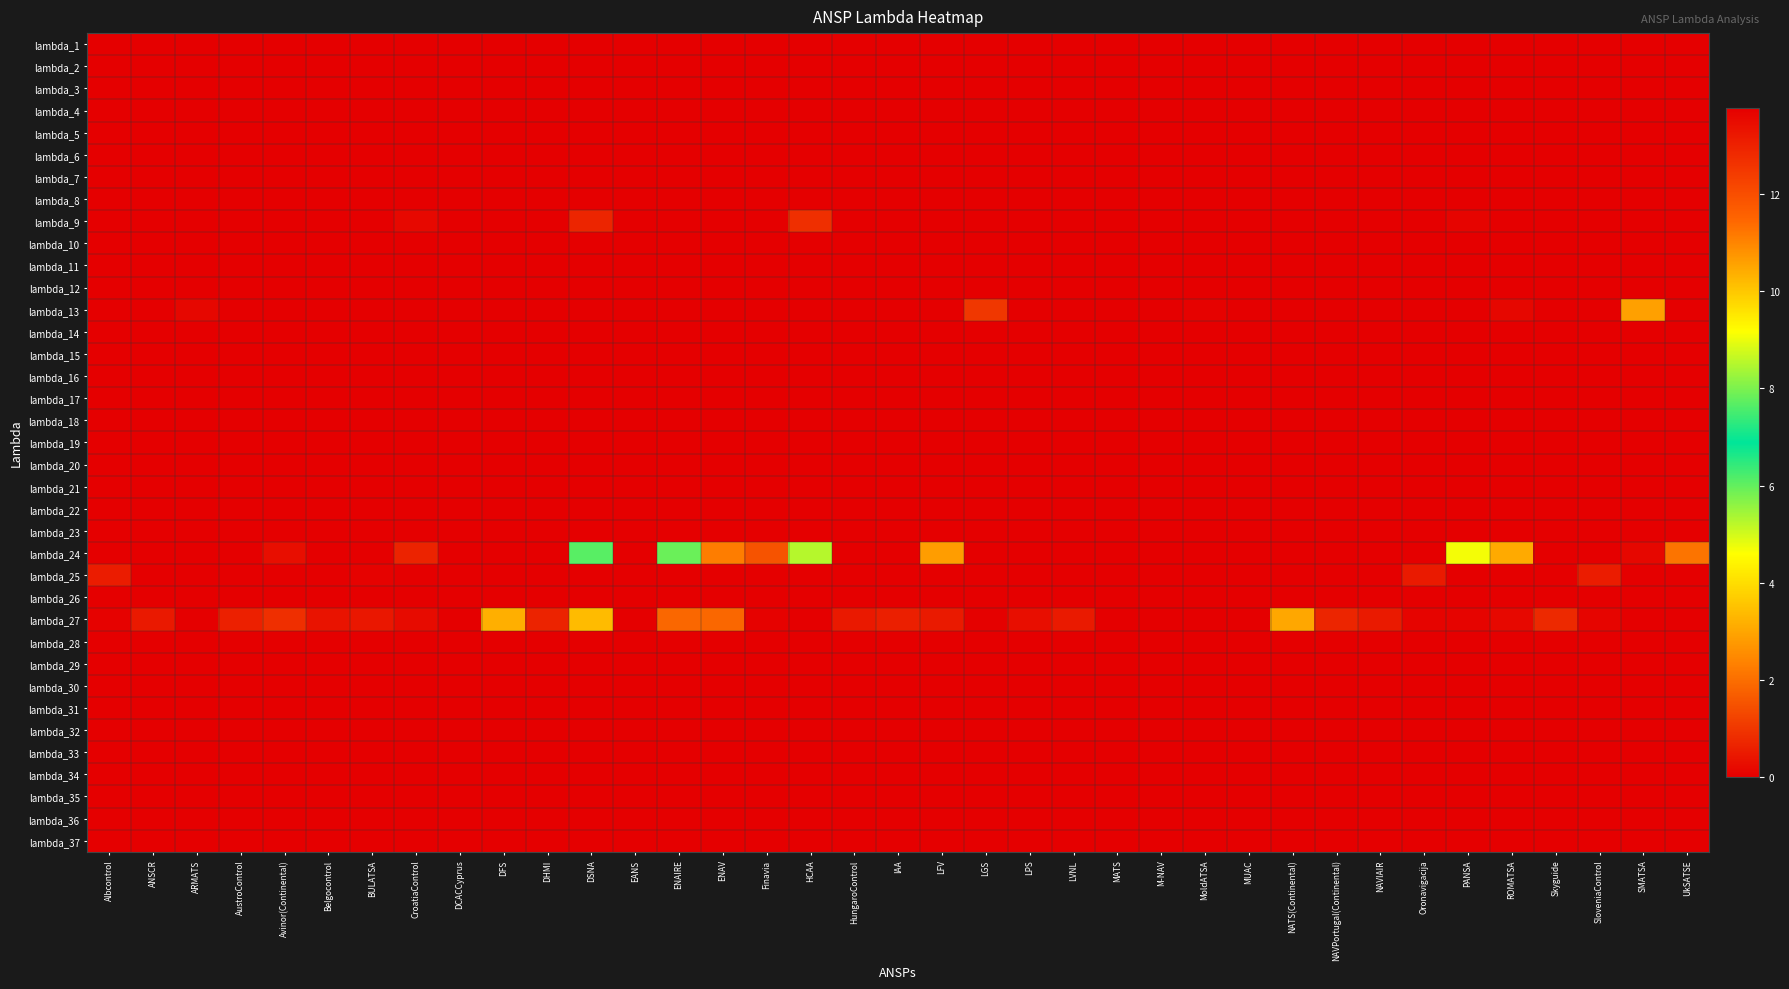

Reading left to right, list all the values displayed in this chart.

lambda_1: Albcontrol=0.0	ANSCR=0.0	ARMATS=0.0	AustroControl=0.0	Avinor(Continental)=0.0	Belgocontrol=0.0	BULATSA=0.0	CroatiaControl=0.0	DCACCyprus=0.0	DFS=0.0	DHMI=0.0	DSNA=0.0	EANS=0.0	ENAIRE=0.0	ENAV=0.0	Finavia=0.0	HCAA=0.0	HungaroControl=0.0	IAA=0.0	LFV=0.0	LGS=0.0	LPS=0.0	LVNL=0.0	MATS=0.0	M-NAV=0.0	MoldATSA=0.0	MUAC=0.0	NATS(Continental)=0.0	NAVPortugal(Continental)=0.0	NAVIAIR=0.0	Oronavigacija=0.0	PANSA=0.0	ROMATSA=0.0	Skyguide=0.0	SloveniaControl=0.0	SMATSA=0.0	UkSATSE=0.0
lambda_2: Albcontrol=0.0	ANSCR=0.0	ARMATS=0.0	AustroControl=0.0	Avinor(Continental)=0.0	Belgocontrol=0.0	BULATSA=0.0	CroatiaControl=0.0	DCACCyprus=0.0	DFS=0.0	DHMI=0.0	DSNA=0.0	EANS=0.0	ENAIRE=0.0	ENAV=0.0	Finavia=0.0	HCAA=0.0	HungaroControl=0.0	IAA=0.0	LFV=0.0	LGS=0.0	LPS=0.0	LVNL=0.0	MATS=0.0	M-NAV=0.0	MoldATSA=0.0	MUAC=0.0	NATS(Continental)=0.0	NAVPortugal(Continental)=0.0	NAVIAIR=0.0	Oronavigacija=0.0	PANSA=0.0	ROMATSA=0.0	Skyguide=0.0	SloveniaControl=0.0	SMATSA=0.0	UkSATSE=0.0
lambda_3: Albcontrol=0.0	ANSCR=0.0	ARMATS=0.0	AustroControl=0.0	Avinor(Continental)=0.0	Belgocontrol=0.0	BULATSA=0.0	CroatiaControl=0.0	DCACCyprus=0.0	DFS=0.0	DHMI=0.0	DSNA=0.0	EANS=0.0	ENAIRE=0.0	ENAV=0.0	Finavia=0.0	HCAA=0.0	HungaroControl=0.0	IAA=0.0	LFV=0.0	LGS=0.0	LPS=0.0	LVNL=0.0	MATS=0.0	M-NAV=0.0	MoldATSA=0.0	MUAC=0.0	NATS(Continental)=0.0	NAVPortugal(Continental)=0.0	NAVIAIR=0.0	Oronavigacija=0.0	PANSA=0.0	ROMATSA=0.0	Skyguide=0.0	SloveniaControl=0.0	SMATSA=0.0	UkSATSE=0.0
lambda_4: Albcontrol=0.0	ANSCR=0.0	ARMATS=0.0	AustroControl=0.0	Avinor(Continental)=0.0	Belgocontrol=0.0	BULATSA=0.0	CroatiaControl=0.0	DCACCyprus=0.0	DFS=0.0	DHMI=0.0	DSNA=0.0	EANS=0.0	ENAIRE=0.0	ENAV=0.0	Finavia=0.0	HCAA=0.0	HungaroControl=0.0	IAA=0.0	LFV=0.0	LGS=0.0	LPS=0.0	LVNL=0.0	MATS=0.0	M-NAV=0.0	MoldATSA=0.0	MUAC=0.0	NATS(Continental)=0.0	NAVPortugal(Continental)=0.0	NAVIAIR=0.0	Oronavigacija=0.0	PANSA=0.0	ROMATSA=0.0	Skyguide=0.0	SloveniaControl=0.0	SMATSA=0.0	UkSATSE=0.0
lambda_5: Albcontrol=0.0	ANSCR=0.0	ARMATS=0.0	AustroControl=0.0	Avinor(Continental)=0.0	Belgocontrol=0.0	BULATSA=0.0	CroatiaControl=0.0	DCACCyprus=0.0	DFS=0.0	DHMI=0.0	DSNA=0.0	EANS=0.0	ENAIRE=0.0	ENAV=0.0	Finavia=0.0	HCAA=0.0	HungaroControl=0.0	IAA=0.0	LFV=0.0	LGS=0.0	LPS=0.0	LVNL=0.0	MATS=0.0	M-NAV=0.0	MoldATSA=0.0	MUAC=0.0	NATS(Continental)=0.0	NAVPortugal(Continental)=0.0	NAVIAIR=0.0	Oronavigacija=0.0	PANSA=0.0	ROMATSA=0.0	Skyguide=0.0	SloveniaControl=0.0	SMATSA=0.0	UkSATSE=0.0
lambda_6: Albcontrol=0.0	ANSCR=0.0	ARMATS=0.0	AustroControl=0.0	Avinor(Continental)=0.0	Belgocontrol=0.0	BULATSA=0.0	CroatiaControl=0.0	DCACCyprus=0.0	DFS=0.0	DHMI=0.0	DSNA=0.0	EANS=0.0	ENAIRE=0.0	ENAV=0.0	Finavia=0.0	HCAA=0.0	HungaroControl=0.0	IAA=0.0	LFV=0.0	LGS=0.0	LPS=0.0	LVNL=0.0	MATS=0.0	M-NAV=0.0	MoldATSA=0.0	MUAC=0.0	NATS(Continental)=0.0	NAVPortugal(Continental)=0.0	NAVIAIR=0.0	Oronavigacija=0.0	PANSA=0.0	ROMATSA=0.0	Skyguide=0.0	SloveniaControl=0.0	SMATSA=0.0	UkSATSE=0.0
lambda_7: Albcontrol=0.0	ANSCR=0.0	ARMATS=0.0	AustroControl=0.0	Avinor(Continental)=0.0	Belgocontrol=0.0	BULATSA=0.0	CroatiaControl=0.0	DCACCyprus=0.0	DFS=0.0	DHMI=0.0	DSNA=0.0	EANS=0.0	ENAIRE=0.0	ENAV=0.0	Finavia=0.0	HCAA=0.0	HungaroControl=0.0	IAA=0.0	LFV=0.0	LGS=0.0	LPS=0.0	LVNL=0.0	MATS=0.0	M-NAV=0.0	MoldATSA=0.0	MUAC=0.0	NATS(Continental)=0.0	NAVPortugal(Continental)=0.0	NAVIAIR=0.0	Oronavigacija=0.0	PANSA=0.0	ROMATSA=0.0	Skyguide=0.0	SloveniaControl=0.0	SMATSA=0.0	UkSATSE=0.0
lambda_8: Albcontrol=0.0	ANSCR=0.0	ARMATS=0.0	AustroControl=0.0	Avinor(Continental)=0.0	Belgocontrol=0.0	BULATSA=0.0	CroatiaControl=0.0	DCACCyprus=0.0	DFS=0.0	DHMI=0.0	DSNA=0.0	EANS=0.0	ENAIRE=0.0	ENAV=0.0	Finavia=0.0	HCAA=0.0	HungaroControl=0.0	IAA=0.0	LFV=0.0	LGS=0.0	LPS=0.0	LVNL=0.0	MATS=0.0	M-NAV=0.0	MoldATSA=0.0	MUAC=0.0	NATS(Continental)=0.0	NAVPortugal(Continental)=0.0	NAVIAIR=0.0	Oronavigacija=0.0	PANSA=0.0	ROMATSA=0.0	Skyguide=0.0	SloveniaControl=0.0	SMATSA=0.0	UkSATSE=0.0
lambda_9: Albcontrol=0.0	ANSCR=0.0	ARMATS=0.0	AustroControl=0.0	Avinor(Continental)=0.0	Belgocontrol=0.0	BULATSA=0.0	CroatiaControl=0.2	DCACCyprus=0.0	DFS=0.0	DHMI=0.0	DSNA=0.7	EANS=0.0	ENAIRE=0.0	ENAV=0.0	Finavia=0.0	HCAA=0.9	HungaroControl=0.0	IAA=0.0	LFV=0.0	LGS=0.0	LPS=0.0	LVNL=0.0	MATS=0.0	M-NAV=0.0	MoldATSA=0.0	MUAC=0.0	NATS(Continental)=0.0	NAVPortugal(Continental)=0.0	NAVIAIR=0.0	Oronavigacija=0.0	PANSA=0.1	ROMATSA=0.0	Skyguide=0.0	SloveniaControl=0.0	SMATSA=0.0	UkSATSE=0.0
lambda_10: Albcontrol=0.0	ANSCR=0.0	ARMATS=0.0	AustroControl=0.0	Avinor(Continental)=0.0	Belgocontrol=0.0	BULATSA=0.0	CroatiaControl=0.0	DCACCyprus=0.0	DFS=0.0	DHMI=0.0	DSNA=0.0	EANS=0.0	ENAIRE=0.0	ENAV=0.0	Finavia=0.0	HCAA=0.0	HungaroControl=0.0	IAA=0.0	LFV=0.0	LGS=0.0	LPS=0.0	LVNL=0.0	MATS=0.0	M-NAV=0.0	MoldATSA=0.0	MUAC=0.0	NATS(Continental)=0.0	NAVPortugal(Continental)=0.0	NAVIAIR=0.0	Oronavigacija=0.0	PANSA=0.0	ROMATSA=0.0	Skyguide=0.0	SloveniaControl=0.0	SMATSA=0.0	UkSATSE=0.0
lambda_11: Albcontrol=0.0	ANSCR=0.0	ARMATS=0.0	AustroControl=0.0	Avinor(Continental)=0.0	Belgocontrol=0.0	BULATSA=0.0	CroatiaControl=0.0	DCACCyprus=0.0	DFS=0.0	DHMI=0.0	DSNA=0.0	EANS=0.0	ENAIRE=0.0	ENAV=0.0	Finavia=0.0	HCAA=0.0	HungaroControl=0.0	IAA=0.0	LFV=0.0	LGS=0.0	LPS=0.0	LVNL=0.0	MATS=0.0	M-NAV=0.0	MoldATSA=0.0	MUAC=0.0	NATS(Continental)=0.0	NAVPortugal(Continental)=0.0	NAVIAIR=0.0	Oronavigacija=0.0	PANSA=0.0	ROMATSA=0.0	Skyguide=0.0	SloveniaControl=0.0	SMATSA=0.0	UkSATSE=0.0
lambda_12: Albcontrol=0.0	ANSCR=0.0	ARMATS=0.0	AustroControl=0.0	Avinor(Continental)=0.0	Belgocontrol=0.0	BULATSA=0.0	CroatiaControl=0.0	DCACCyprus=0.0	DFS=0.0	DHMI=0.0	DSNA=0.0	EANS=0.0	ENAIRE=0.0	ENAV=0.0	Finavia=0.0	HCAA=0.0	HungaroControl=0.0	IAA=0.0	LFV=0.0	LGS=0.0	LPS=0.0	LVNL=0.0	MATS=0.0	M-NAV=0.0	MoldATSA=0.0	MUAC=0.0	NATS(Continental)=0.0	NAVPortugal(Continental)=0.0	NAVIAIR=0.0	Oronavigacija=0.0	PANSA=0.0	ROMATSA=0.0	Skyguide=0.0	SloveniaControl=0.0	SMATSA=0.0	UkSATSE=0.0
lambda_13: Albcontrol=0.0	ANSCR=0.0	ARMATS=0.1	AustroControl=0.0	Avinor(Continental)=0.0	Belgocontrol=0.0	BULATSA=0.0	CroatiaControl=0.0	DCACCyprus=0.0	DFS=0.0	DHMI=0.0	DSNA=0.0	EANS=0.0	ENAIRE=0.0	ENAV=0.0	Finavia=0.0	HCAA=0.0	HungaroControl=0.0	IAA=0.0	LFV=0.0	LGS=1.0	LPS=0.0	LVNL=0.0	MATS=0.0	M-NAV=0.0	MoldATSA=0.1	MUAC=0.0	NATS(Continental)=0.0	NAVPortugal(Continental)=0.0	NAVIAIR=0.0	Oronavigacija=0.0	PANSA=0.0	ROMATSA=0.2	Skyguide=0.0	SloveniaControl=0.0	SMATSA=2.9	UkSATSE=0.0
lambda_14: Albcontrol=0.0	ANSCR=0.0	ARMATS=0.0	AustroControl=0.0	Avinor(Continental)=0.0	Belgocontrol=0.0	BULATSA=0.0	CroatiaControl=0.0	DCACCyprus=0.0	DFS=0.0	DHMI=0.0	DSNA=0.0	EANS=0.0	ENAIRE=0.0	ENAV=0.0	Finavia=0.0	HCAA=0.0	HungaroControl=0.0	IAA=0.0	LFV=0.0	LGS=0.0	LPS=0.0	LVNL=0.0	MATS=0.0	M-NAV=0.0	MoldATSA=0.0	MUAC=0.0	NATS(Continental)=0.0	NAVPortugal(Continental)=0.0	NAVIAIR=0.0	Oronavigacija=0.0	PANSA=0.0	ROMATSA=0.0	Skyguide=0.0	SloveniaControl=0.0	SMATSA=0.0	UkSATSE=0.0
lambda_15: Albcontrol=0.0	ANSCR=0.0	ARMATS=0.0	AustroControl=0.0	Avinor(Continental)=0.0	Belgocontrol=0.0	BULATSA=0.0	CroatiaControl=0.0	DCACCyprus=0.0	DFS=0.0	DHMI=0.0	DSNA=0.0	EANS=0.0	ENAIRE=0.0	ENAV=0.0	Finavia=0.0	HCAA=0.0	HungaroControl=0.0	IAA=0.0	LFV=0.0	LGS=0.0	LPS=0.0	LVNL=0.0	MATS=0.0	M-NAV=0.0	MoldATSA=0.0	MUAC=0.0	NATS(Continental)=0.0	NAVPortugal(Continental)=0.0	NAVIAIR=0.0	Oronavigacija=0.0	PANSA=0.0	ROMATSA=0.0	Skyguide=0.0	SloveniaControl=0.0	SMATSA=0.0	UkSATSE=0.0
lambda_16: Albcontrol=0.0	ANSCR=0.0	ARMATS=0.0	AustroControl=0.0	Avinor(Continental)=0.0	Belgocontrol=0.0	BULATSA=0.0	CroatiaControl=0.0	DCACCyprus=0.0	DFS=0.0	DHMI=0.0	DSNA=0.0	EANS=0.0	ENAIRE=0.0	ENAV=0.0	Finavia=0.0	HCAA=0.0	HungaroControl=0.0	IAA=0.0	LFV=0.0	LGS=0.0	LPS=0.0	LVNL=0.0	MATS=0.0	M-NAV=0.0	MoldATSA=0.0	MUAC=0.0	NATS(Continental)=0.0	NAVPortugal(Continental)=0.0	NAVIAIR=0.0	Oronavigacija=0.0	PANSA=0.0	ROMATSA=0.0	Skyguide=0.0	SloveniaControl=0.0	SMATSA=0.0	UkSATSE=0.0
lambda_17: Albcontrol=0.0	ANSCR=0.0	ARMATS=0.0	AustroControl=0.0	Avinor(Continental)=0.0	Belgocontrol=0.0	BULATSA=0.0	CroatiaControl=0.0	DCACCyprus=0.0	DFS=0.0	DHMI=0.0	DSNA=0.0	EANS=0.0	ENAIRE=0.0	ENAV=0.0	Finavia=0.0	HCAA=0.0	HungaroControl=0.0	IAA=0.0	LFV=0.0	LGS=0.0	LPS=0.0	LVNL=0.0	MATS=0.0	M-NAV=0.0	MoldATSA=0.0	MUAC=0.0	NATS(Continental)=0.0	NAVPortugal(Continental)=0.0	NAVIAIR=0.0	Oronavigacija=0.0	PANSA=0.0	ROMATSA=0.0	Skyguide=0.0	SloveniaControl=0.0	SMATSA=0.0	UkSATSE=0.0
lambda_18: Albcontrol=0.0	ANSCR=0.0	ARMATS=0.0	AustroControl=0.0	Avinor(Continental)=0.0	Belgocontrol=0.0	BULATSA=0.0	CroatiaControl=0.0	DCACCyprus=0.0	DFS=0.0	DHMI=0.0	DSNA=0.0	EANS=0.0	ENAIRE=0.0	ENAV=0.0	Finavia=0.0	HCAA=0.0	HungaroControl=0.0	IAA=0.0	LFV=0.0	LGS=0.0	LPS=0.0	LVNL=0.0	MATS=0.0	M-NAV=0.0	MoldATSA=0.0	MUAC=0.0	NATS(Continental)=0.0	NAVPortugal(Continental)=0.0	NAVIAIR=0.0	Oronavigacija=0.0	PANSA=0.0	ROMATSA=0.0	Skyguide=0.0	SloveniaControl=0.0	SMATSA=0.0	UkSATSE=0.0
lambda_19: Albcontrol=0.0	ANSCR=0.0	ARMATS=0.0	AustroControl=0.0	Avinor(Continental)=0.0	Belgocontrol=0.0	BULATSA=0.0	CroatiaControl=0.0	DCACCyprus=0.0	DFS=0.0	DHMI=0.0	DSNA=0.0	EANS=0.0	ENAIRE=0.0	ENAV=0.0	Finavia=0.0	HCAA=0.0	HungaroControl=0.0	IAA=0.0	LFV=0.0	LGS=0.0	LPS=0.0	LVNL=0.0	MATS=0.0	M-NAV=0.0	MoldATSA=0.0	MUAC=0.0	NATS(Continental)=0.0	NAVPortugal(Continental)=0.0	NAVIAIR=0.0	Oronavigacija=0.0	PANSA=0.0	ROMATSA=0.0	Skyguide=0.0	SloveniaControl=0.0	SMATSA=0.0	UkSATSE=0.0
lambda_20: Albcontrol=0.0	ANSCR=0.0	ARMATS=0.0	AustroControl=0.0	Avinor(Continental)=0.0	Belgocontrol=0.0	BULATSA=0.0	CroatiaControl=0.0	DCACCyprus=0.0	DFS=0.0	DHMI=0.0	DSNA=0.0	EANS=0.0	ENAIRE=0.0	ENAV=0.0	Finavia=0.0	HCAA=0.0	HungaroControl=0.0	IAA=0.0	LFV=0.0	LGS=0.0	LPS=0.0	LVNL=0.0	MATS=0.0	M-NAV=0.0	MoldATSA=0.0	MUAC=0.0	NATS(Continental)=0.0	NAVPortugal(Continental)=0.0	NAVIAIR=0.0	Oronavigacija=0.0	PANSA=0.0	ROMATSA=0.0	Skyguide=0.0	SloveniaControl=0.0	SMATSA=0.0	UkSATSE=0.0
lambda_21: Albcontrol=0.0	ANSCR=0.0	ARMATS=0.0	AustroControl=0.0	Avinor(Continental)=0.0	Belgocontrol=0.0	BULATSA=0.0	CroatiaControl=0.0	DCACCyprus=0.0	DFS=0.0	DHMI=0.0	DSNA=0.0	EANS=0.0	ENAIRE=0.0	ENAV=0.0	Finavia=0.0	HCAA=0.0	HungaroControl=0.0	IAA=0.0	LFV=0.0	LGS=0.0	LPS=0.0	LVNL=0.0	MATS=0.0	M-NAV=0.0	MoldATSA=0.0	MUAC=0.0	NATS(Continental)=0.0	NAVPortugal(Continental)=0.0	NAVIAIR=0.0	Oronavigacija=0.0	PANSA=0.0	ROMATSA=0.0	Skyguide=0.0	SloveniaControl=0.0	SMATSA=0.0	UkSATSE=0.0
lambda_22: Albcontrol=0.0	ANSCR=0.0	ARMATS=0.0	AustroControl=0.0	Avinor(Continental)=0.0	Belgocontrol=0.0	BULATSA=0.0	CroatiaControl=0.0	DCACCyprus=0.0	DFS=0.0	DHMI=0.0	DSNA=0.0	EANS=0.0	ENAIRE=0.0	ENAV=0.0	Finavia=0.0	HCAA=0.0	HungaroControl=0.0	IAA=0.0	LFV=0.0	LGS=0.0	LPS=0.0	LVNL=0.0	MATS=0.0	M-NAV=0.0	MoldATSA=0.0	MUAC=0.0	NATS(Continental)=0.0	NAVPortugal(Continental)=0.0	NAVIAIR=0.0	Oronavigacija=0.0	PANSA=0.0	ROMATSA=0.0	Skyguide=0.0	SloveniaControl=0.0	SMATSA=0.0	UkSATSE=0.0
lambda_23: Albcontrol=0.0	ANSCR=0.0	ARMATS=0.0	AustroControl=0.0	Avinor(Continental)=0.0	Belgocontrol=0.0	BULATSA=0.0	CroatiaControl=0.0	DCACCyprus=0.0	DFS=0.0	DHMI=0.0	DSNA=0.0	EANS=0.0	ENAIRE=0.0	ENAV=0.0	Finavia=0.0	HCAA=0.0	HungaroControl=0.0	IAA=0.0	LFV=0.0	LGS=0.0	LPS=0.0	LVNL=0.0	MATS=0.0	M-NAV=0.0	MoldATSA=0.0	MUAC=0.0	NATS(Continental)=0.0	NAVPortugal(Continental)=0.0	NAVIAIR=0.0	Oronavigacija=0.0	PANSA=0.0	ROMATSA=0.0	Skyguide=0.0	SloveniaControl=0.0	SMATSA=0.0	UkSATSE=0.0
lambda_24: Albcontrol=0.0	ANSCR=0.0	ARMATS=0.0	AustroControl=0.0	Avinor(Continental)=0.3	Belgocontrol=0.0	BULATSA=0.0	CroatiaControl=0.7	DCACCyprus=0.0	DFS=0.0	DHMI=13.8	DSNA=6.1	EANS=0.0	ENAIRE=5.9	ENAV=2.3	Finavia=1.5	HCAA=5.3	HungaroControl=0.0	IAA=0.0	LFV=2.8	LGS=0.0	LPS=0.0	LVNL=0.0	MATS=0.0	M-NAV=0.0	MoldATSA=0.0	MUAC=0.0	NATS(Continental)=0.0	NAVPortugal(Continental)=0.0	NAVIAIR=0.0	Oronavigacija=0.0	PANSA=4.7	ROMATSA=3.1	Skyguide=0.0	SloveniaControl=0.0	SMATSA=0.1	UkSATSE=2.1
lambda_25: Albcontrol=0.5	ANSCR=0.0	ARMATS=0.0	AustroControl=0.0	Avinor(Continental)=0.0	Belgocontrol=0.0	BULATSA=0.1	CroatiaControl=0.0	DCACCyprus=0.0	DFS=0.0	DHMI=0.0	DSNA=0.0	EANS=0.0	ENAIRE=0.0	ENAV=0.0	Finavia=0.0	HCAA=0.0	HungaroControl=0.0	IAA=0.0	LFV=0.0	LGS=0.0	LPS=0.0	LVNL=0.0	MATS=0.0	M-NAV=0.0	MoldATSA=0.0	MUAC=0.0	NATS(Continental)=0.0	NAVPortugal(Continental)=0.0	NAVIAIR=0.0	Oronavigacija=0.5	PANSA=0.0	ROMATSA=0.0	Skyguide=0.0	SloveniaControl=0.5	SMATSA=0.0	UkSATSE=0.0
lambda_26: Albcontrol=0.0	ANSCR=0.0	ARMATS=0.0	AustroControl=0.0	Avinor(Continental)=0.0	Belgocontrol=0.0	BULATSA=0.0	CroatiaControl=0.0	DCACCyprus=0.0	DFS=0.0	DHMI=0.0	DSNA=0.0	EANS=0.0	ENAIRE=0.0	ENAV=0.0	Finavia=0.0	HCAA=0.0	HungaroControl=0.0	IAA=0.0	LFV=0.0	LGS=0.0	LPS=0.0	LVNL=0.0	MATS=0.0	M-NAV=0.0	MoldATSA=0.0	MUAC=0.0	NATS(Continental)=0.0	NAVPortugal(Continental)=0.0	NAVIAIR=0.0	Oronavigacija=0.0	PANSA=0.0	ROMATSA=0.0	Skyguide=0.0	SloveniaControl=0.0	SMATSA=0.0	UkSATSE=0.0
lambda_27: Albcontrol=0.1	ANSCR=0.5	ARMATS=0.0	AustroControl=0.6	Avinor(Continental)=0.9	Belgocontrol=0.4	BULATSA=0.4	CroatiaControl=0.2	DCACCyprus=0.0	DFS=3.2	DHMI=0.7	DSNA=3.4	EANS=0.0	ENAIRE=1.9	ENAV=1.9	Finavia=0.1	HCAA=0.0	HungaroControl=0.5	IAA=0.6	LFV=0.5	LGS=0.0	LPS=0.3	LVNL=0.5	MATS=0.0	M-NAV=0.0	MoldATSA=0.0	MUAC=0.0	NATS(Continental)=3.0	NAVPortugal(Continental)=0.7	NAVIAIR=0.5	Oronavigacija=0.1	PANSA=0.1	ROMATSA=0.2	Skyguide=0.8	SloveniaControl=0.1	SMATSA=0.0	UkSATSE=0.0
lambda_28: Albcontrol=0.0	ANSCR=0.0	ARMATS=0.0	AustroControl=0.0	Avinor(Continental)=0.0	Belgocontrol=0.0	BULATSA=0.0	CroatiaControl=0.0	DCACCyprus=0.0	DFS=0.0	DHMI=0.0	DSNA=0.0	EANS=0.0	ENAIRE=0.0	ENAV=0.0	Finavia=0.0	HCAA=0.0	HungaroControl=0.0	IAA=0.0	LFV=0.0	LGS=0.0	LPS=0.0	LVNL=0.0	MATS=0.0	M-NAV=0.0	MoldATSA=0.0	MUAC=0.0	NATS(Continental)=0.0	NAVPortugal(Continental)=0.0	NAVIAIR=0.0	Oronavigacija=0.0	PANSA=0.0	ROMATSA=0.0	Skyguide=0.0	SloveniaControl=0.0	SMATSA=0.0	UkSATSE=0.0
lambda_29: Albcontrol=0.0	ANSCR=0.0	ARMATS=0.0	AustroControl=0.0	Avinor(Continental)=0.0	Belgocontrol=0.0	BULATSA=0.0	CroatiaControl=0.0	DCACCyprus=0.0	DFS=0.0	DHMI=0.0	DSNA=0.0	EANS=0.0	ENAIRE=0.0	ENAV=0.0	Finavia=0.0	HCAA=0.0	HungaroControl=0.0	IAA=0.0	LFV=0.0	LGS=0.0	LPS=0.0	LVNL=0.0	MATS=0.0	M-NAV=0.0	MoldATSA=0.0	MUAC=0.0	NATS(Continental)=0.0	NAVPortugal(Continental)=0.0	NAVIAIR=0.0	Oronavigacija=0.0	PANSA=0.0	ROMATSA=0.0	Skyguide=0.0	SloveniaControl=0.0	SMATSA=0.0	UkSATSE=0.0
lambda_30: Albcontrol=0.0	ANSCR=0.0	ARMATS=0.0	AustroControl=0.0	Avinor(Continental)=0.0	Belgocontrol=0.0	BULATSA=0.0	CroatiaControl=0.0	DCACCyprus=0.0	DFS=0.0	DHMI=0.0	DSNA=0.0	EANS=0.0	ENAIRE=0.0	ENAV=0.0	Finavia=0.0	HCAA=0.0	HungaroControl=0.0	IAA=0.0	LFV=0.0	LGS=0.0	LPS=0.0	LVNL=0.0	MATS=0.0	M-NAV=0.0	MoldATSA=0.0	MUAC=0.0	NATS(Continental)=0.0	NAVPortugal(Continental)=0.0	NAVIAIR=0.0	Oronavigacija=0.0	PANSA=0.0	ROMATSA=0.0	Skyguide=0.0	SloveniaControl=0.0	SMATSA=0.0	UkSATSE=0.0
lambda_31: Albcontrol=0.0	ANSCR=0.0	ARMATS=0.0	AustroControl=0.0	Avinor(Continental)=0.0	Belgocontrol=0.0	BULATSA=0.0	CroatiaControl=0.0	DCACCyprus=0.0	DFS=0.0	DHMI=0.0	DSNA=0.0	EANS=0.0	ENAIRE=0.0	ENAV=0.0	Finavia=0.0	HCAA=0.0	HungaroControl=0.0	IAA=0.0	LFV=0.0	LGS=0.0	LPS=0.0	LVNL=0.0	MATS=0.0	M-NAV=0.0	MoldATSA=0.0	MUAC=0.0	NATS(Continental)=0.0	NAVPortugal(Continental)=0.0	NAVIAIR=0.0	Oronavigacija=0.0	PANSA=0.0	ROMATSA=0.0	Skyguide=0.0	SloveniaControl=0.0	SMATSA=0.0	UkSATSE=0.0
lambda_32: Albcontrol=0.0	ANSCR=0.0	ARMATS=0.0	AustroControl=0.0	Avinor(Continental)=0.0	Belgocontrol=0.0	BULATSA=0.0	CroatiaControl=0.0	DCACCyprus=0.0	DFS=0.0	DHMI=0.0	DSNA=0.0	EANS=0.0	ENAIRE=0.0	ENAV=0.0	Finavia=0.0	HCAA=0.0	HungaroControl=0.0	IAA=0.0	LFV=0.0	LGS=0.0	LPS=0.0	LVNL=0.0	MATS=0.0	M-NAV=0.0	MoldATSA=0.0	MUAC=0.0	NATS(Continental)=0.0	NAVPortugal(Continental)=0.0	NAVIAIR=0.0	Oronavigacija=0.0	PANSA=0.0	ROMATSA=0.0	Skyguide=0.0	SloveniaControl=0.0	SMATSA=0.0	UkSATSE=0.0
lambda_33: Albcontrol=0.0	ANSCR=0.0	ARMATS=0.0	AustroControl=0.0	Avinor(Continental)=0.0	Belgocontrol=0.0	BULATSA=0.0	CroatiaControl=0.0	DCACCyprus=0.0	DFS=0.0	DHMI=0.0	DSNA=0.0	EANS=0.0	ENAIRE=0.0	ENAV=0.0	Finavia=0.0	HCAA=0.0	HungaroControl=0.0	IAA=0.0	LFV=0.0	LGS=0.0	LPS=0.0	LVNL=0.0	MATS=0.0	M-NAV=0.0	MoldATSA=0.0	MUAC=0.0	NATS(Continental)=0.0	NAVPortugal(Continental)=0.0	NAVIAIR=0.0	Oronavigacija=0.0	PANSA=0.0	ROMATSA=0.0	Skyguide=0.0	SloveniaControl=0.0	SMATSA=0.0	UkSATSE=0.0
lambda_34: Albcontrol=0.0	ANSCR=0.0	ARMATS=0.0	AustroControl=0.0	Avinor(Continental)=0.0	Belgocontrol=0.0	BULATSA=0.0	CroatiaControl=0.0	DCACCyprus=0.0	DFS=0.0	DHMI=0.0	DSNA=0.0	EANS=0.0	ENAIRE=0.0	ENAV=0.0	Finavia=0.0	HCAA=0.0	HungaroControl=0.0	IAA=0.0	LFV=0.0	LGS=0.0	LPS=0.0	LVNL=0.0	MATS=0.0	M-NAV=0.0	MoldATSA=0.0	MUAC=0.0	NATS(Continental)=0.0	NAVPortugal(Continental)=0.0	NAVIAIR=0.0	Oronavigacija=0.0	PANSA=0.0	ROMATSA=0.0	Skyguide=0.0	SloveniaControl=0.0	SMATSA=0.0	UkSATSE=0.0
lambda_35: Albcontrol=0.0	ANSCR=0.0	ARMATS=0.0	AustroControl=0.0	Avinor(Continental)=0.0	Belgocontrol=0.0	BULATSA=0.0	CroatiaControl=0.0	DCACCyprus=0.0	DFS=0.0	DHMI=0.0	DSNA=0.0	EANS=0.0	ENAIRE=0.0	ENAV=0.0	Finavia=0.0	HCAA=0.0	HungaroControl=0.0	IAA=0.0	LFV=0.0	LGS=0.0	LPS=0.0	LVNL=0.0	MATS=0.0	M-NAV=0.0	MoldATSA=0.0	MUAC=0.0	NATS(Continental)=0.0	NAVPortugal(Continental)=0.0	NAVIAIR=0.0	Oronavigacija=0.0	PANSA=0.0	ROMATSA=0.0	Skyguide=0.0	SloveniaControl=0.0	SMATSA=0.0	UkSATSE=0.0
lambda_36: Albcontrol=0.0	ANSCR=0.0	ARMATS=0.0	AustroControl=0.0	Avinor(Continental)=0.0	Belgocontrol=0.0	BULATSA=0.0	CroatiaControl=0.0	DCACCyprus=0.0	DFS=0.0	DHMI=0.0	DSNA=0.0	EANS=0.0	ENAIRE=0.0	ENAV=0.0	Finavia=0.0	HCAA=0.0	HungaroControl=0.0	IAA=0.0	LFV=0.0	LGS=0.0	LPS=0.0	LVNL=0.0	MATS=0.0	M-NAV=0.0	MoldATSA=0.0	MUAC=0.0	NATS(Continental)=0.0	NAVPortugal(Continental)=0.0	NAVIAIR=0.0	Oronavigacija=0.0	PANSA=0.0	ROMATSA=0.0	Skyguide=0.0	SloveniaControl=0.0	SMATSA=0.0	UkSATSE=0.0
lambda_37: Albcontrol=0.0	ANSCR=0.0	ARMATS=0.0	AustroControl=0.0	Avinor(Continental)=0.0	Belgocontrol=0.0	BULATSA=0.0	CroatiaControl=0.0	DCACCyprus=0.0	DFS=0.0	DHMI=0.0	DSNA=0.0	EANS=0.0	ENAIRE=0.0	ENAV=0.0	Finavia=0.0	HCAA=0.0	HungaroControl=0.0	IAA=0.0	LFV=0.0	LGS=0.0	LPS=0.0	LVNL=0.0	MATS=0.0	M-NAV=0.0	MoldATSA=0.0	MUAC=0.0	NATS(Continental)=0.0	NAVPortugal(Continental)=0.0	NAVIAIR=0.0	Oronavigacija=0.0	PANSA=0.0	ROMATSA=0.0	Skyguide=0.0	SloveniaControl=0.0	SMATSA=0.0	UkSATSE=0.0